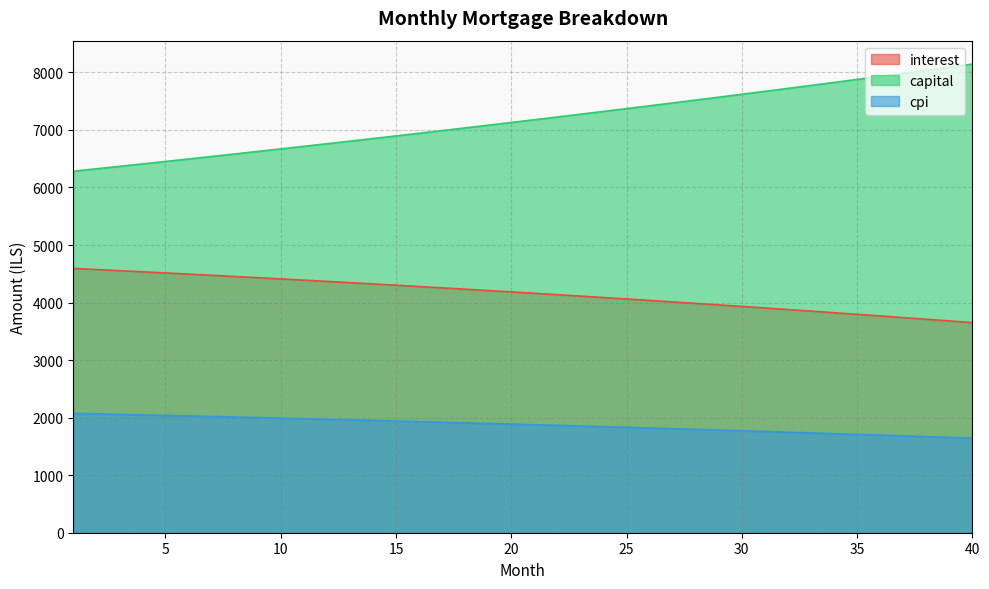

What is the value of the cpi point at the 19th from the left?

1898.3